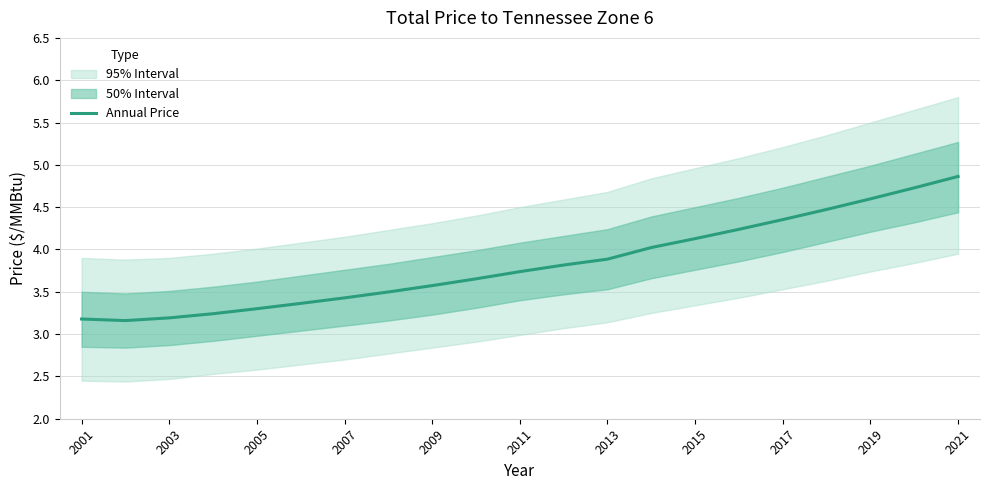

The Annual Price series shows 3.2 at 2003. True or false?

True